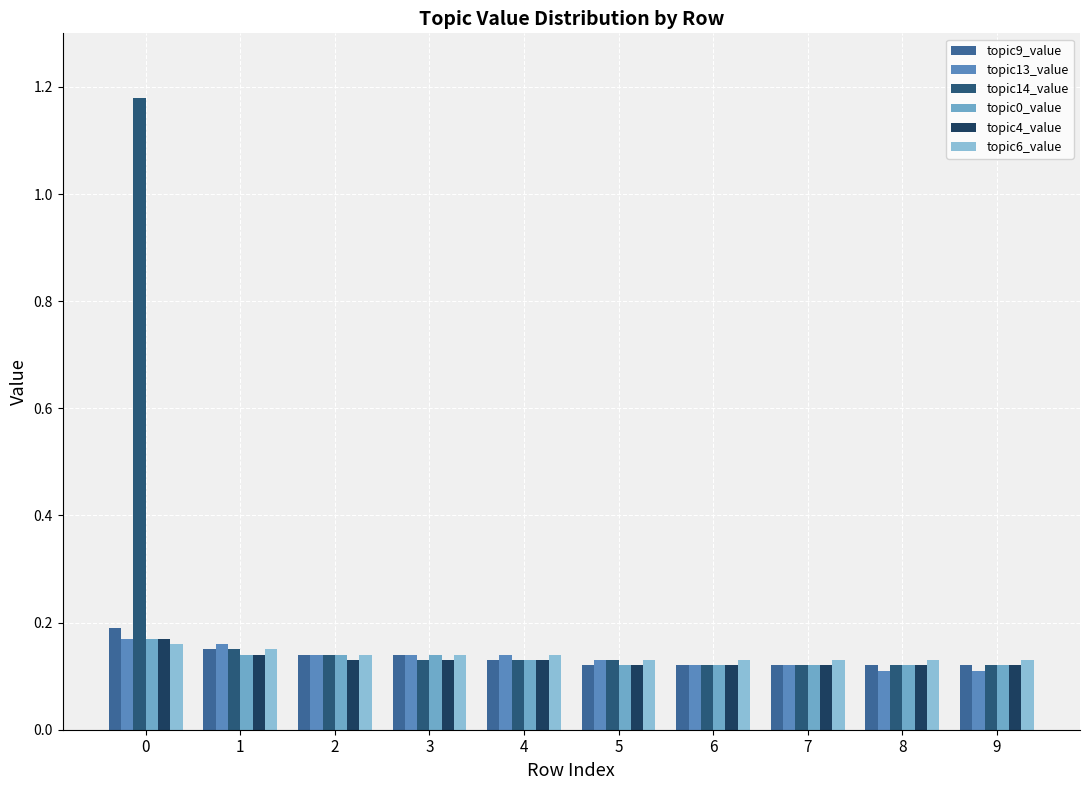

What is the value of the topic0_value bar at the 2nd from the left?

0.1